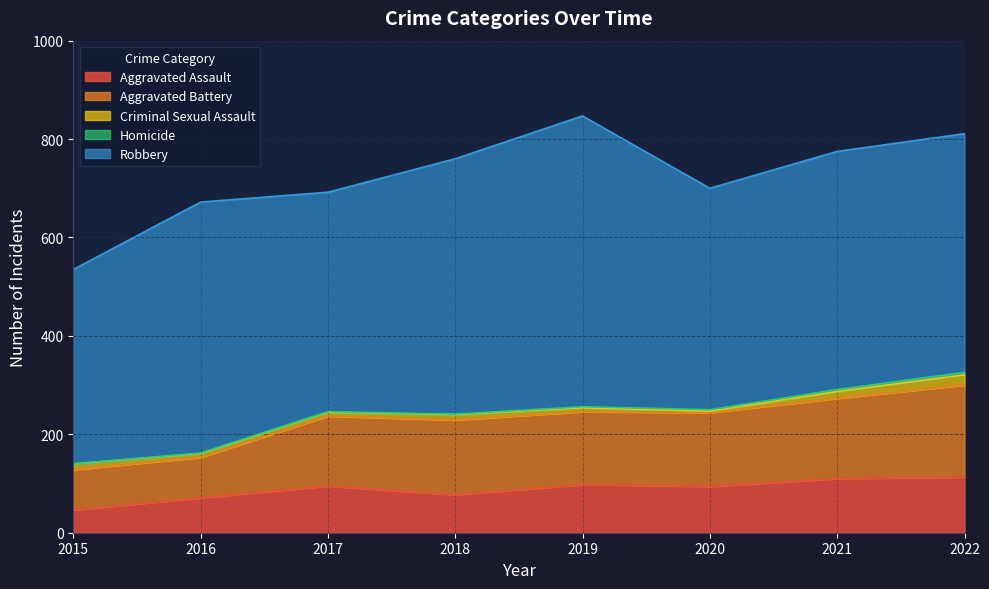

Which category has the highest value in the Criminal Sexual Assault series?

2022